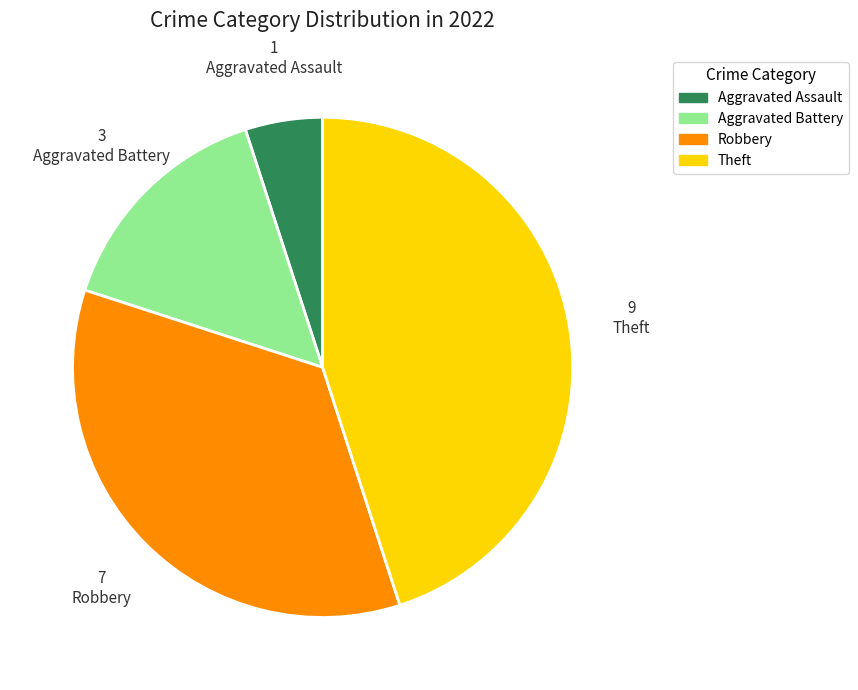

Combined, do Theft and Aggravated Battery account for over 50%?

Yes